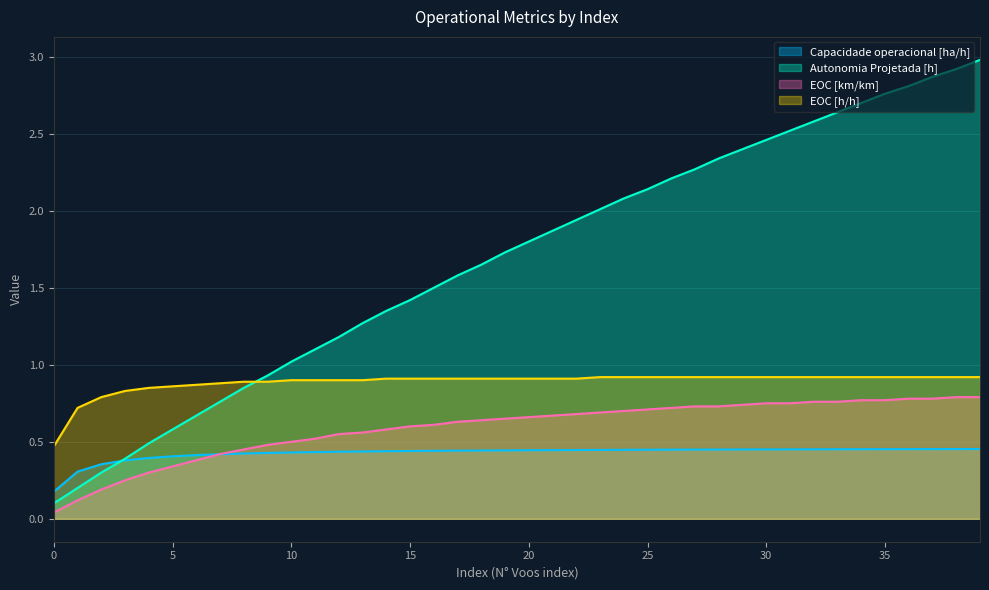

What is the sum of the Capacidade operacional [ha/h] values at 28 and 20?

0.9